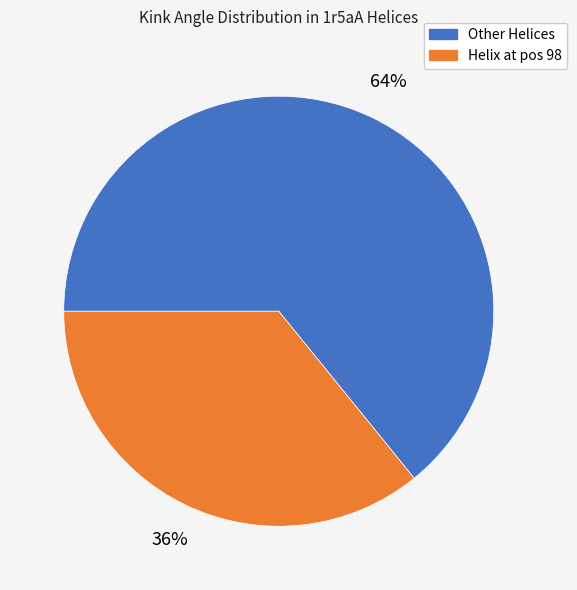

To the nearest percent, what is the average slice percentage?

50%